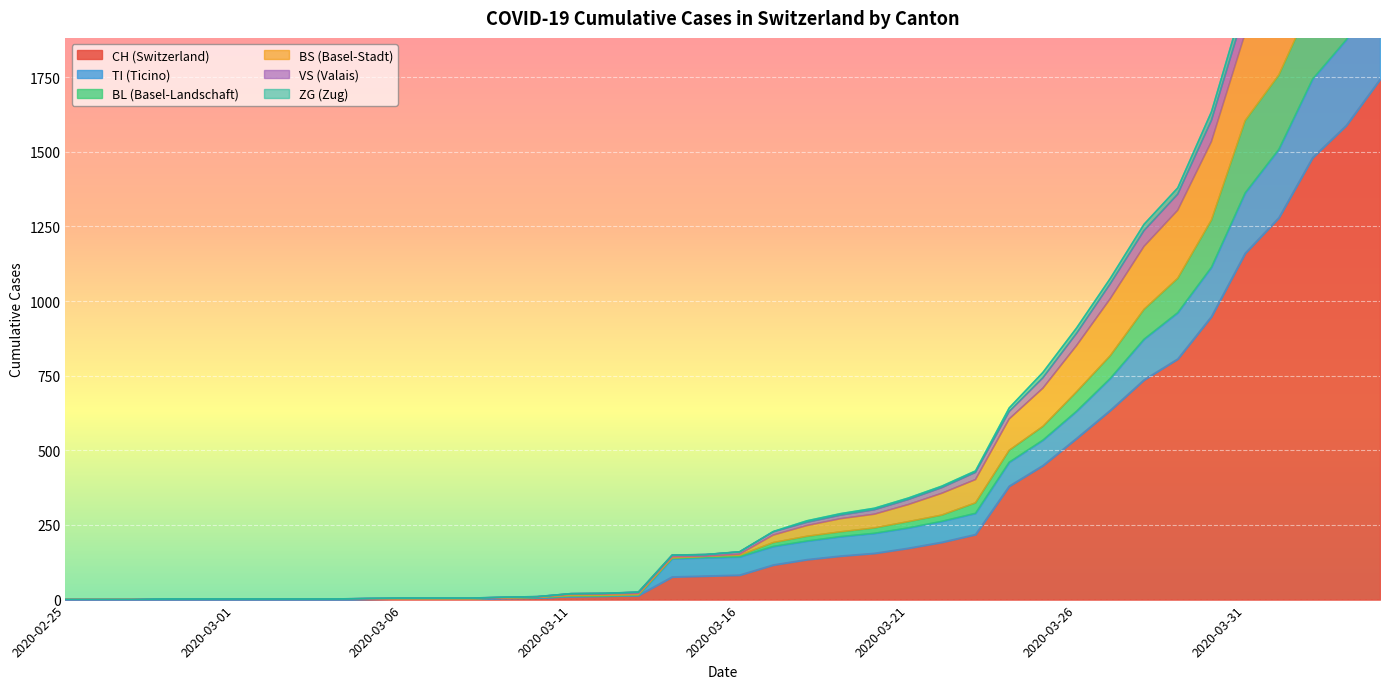

How many values in the CH series exceed 82?

19